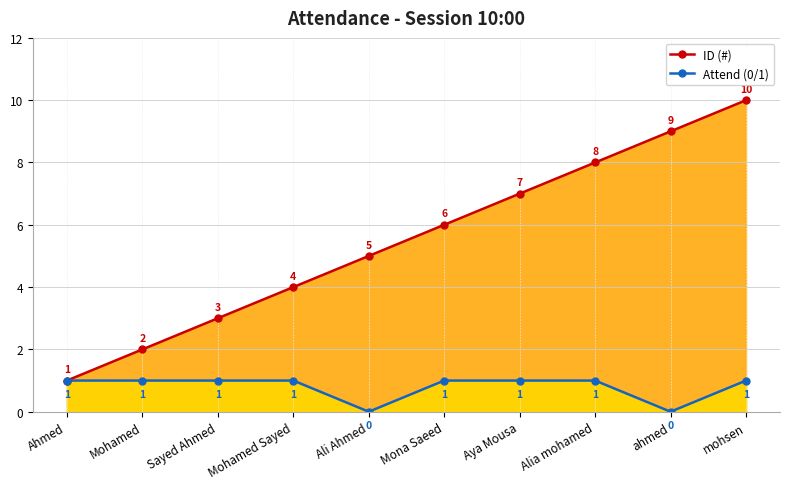

What is the sum of all Attend (0/1) values?

8